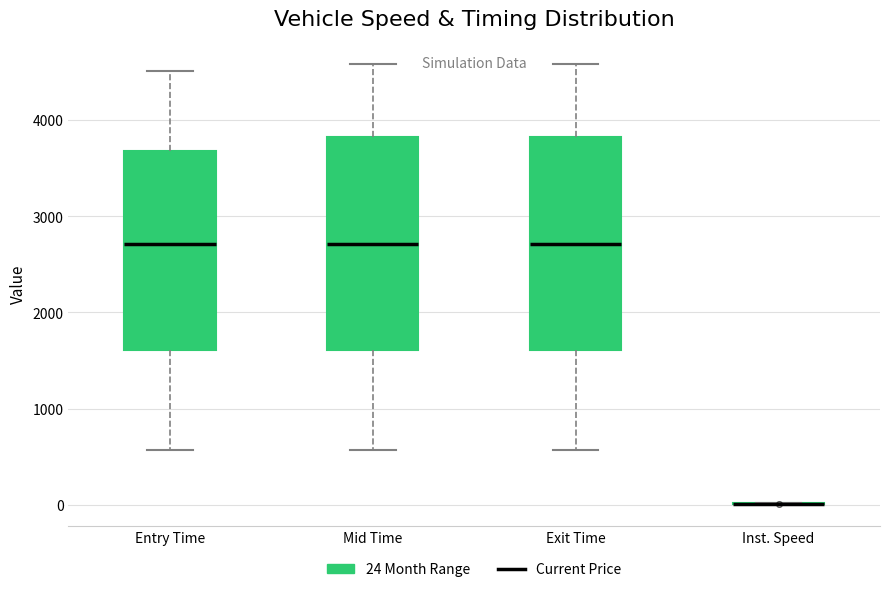

Reading left to right, transcribe this box plot: for each box, give where its median line is, the range the box spans, and where its two whiskers end, as read against the y-axis. The values are not printed on the chart, so give them approximately, as read against the axis.

Entry Time: median 2700, box 1600 to 3700, whiskers 600 to 4500
Mid Time: median 2700, box 1600 to 3800, whiskers 600 to 4600
Exit Time: median 2700, box 1600 to 3800, whiskers 600 to 4600
Inst. Speed: box collapsed to a line at 0, whiskers 0 to 0